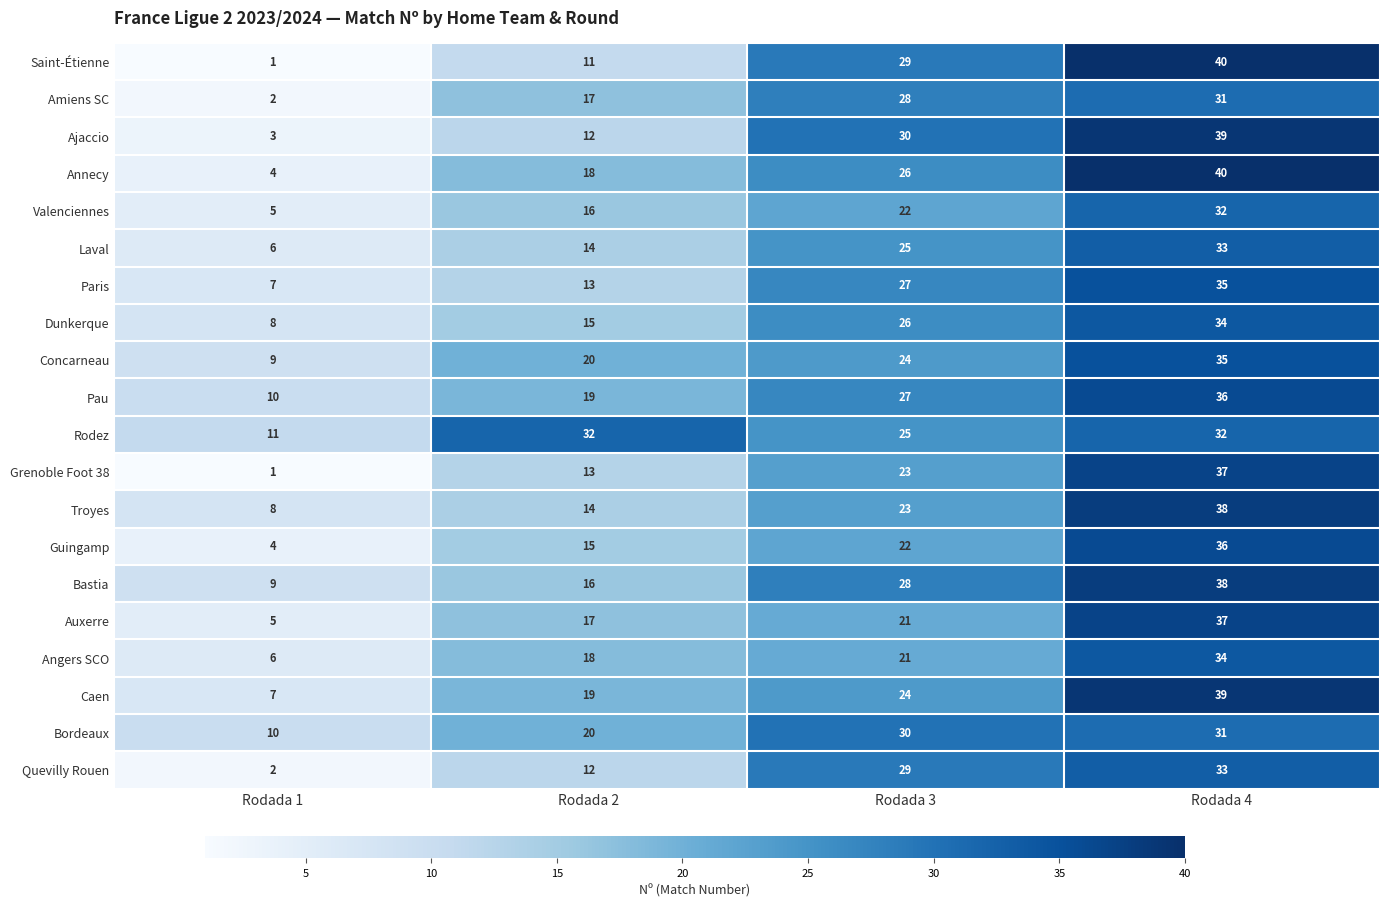

Which label corresponds to the largest value in the chart?

Rodada 4